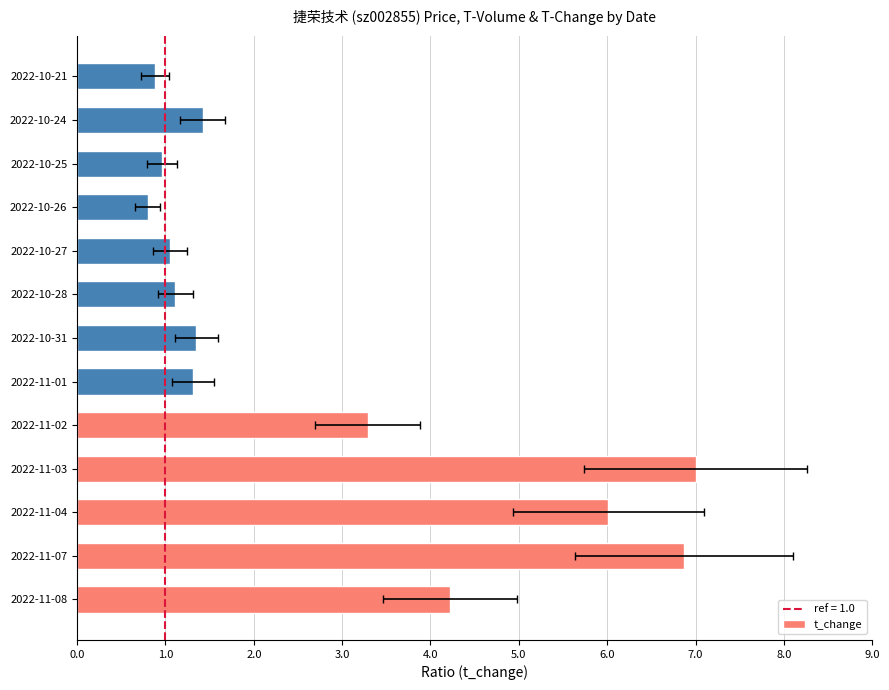

What is the change in value from 2022-10-25 to 2022-10-21?

-0.1